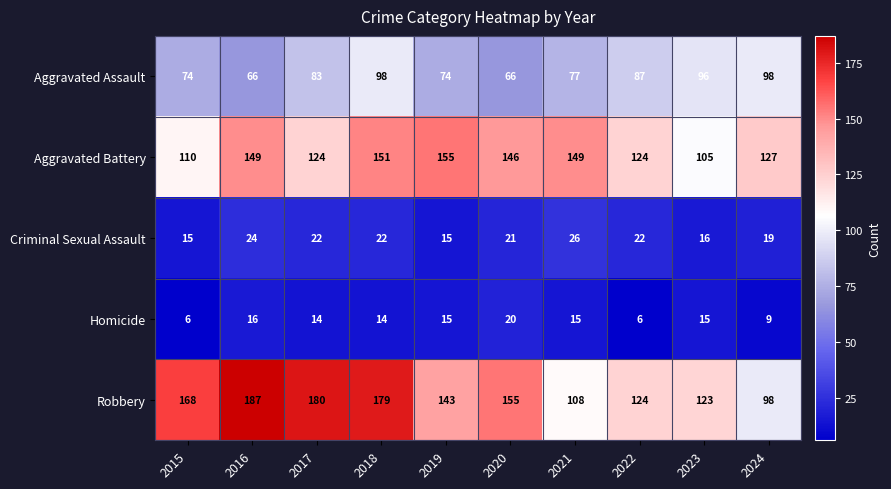

What is the difference between the maximum and second lowest values in the Criminal Sexual Assault series?

11